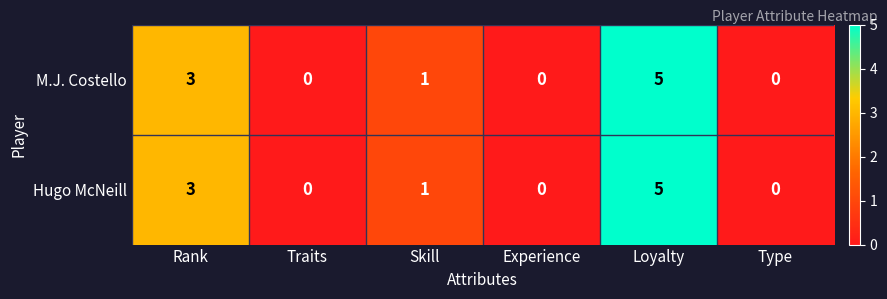

What is the sum of all M.J. Costello values?

9